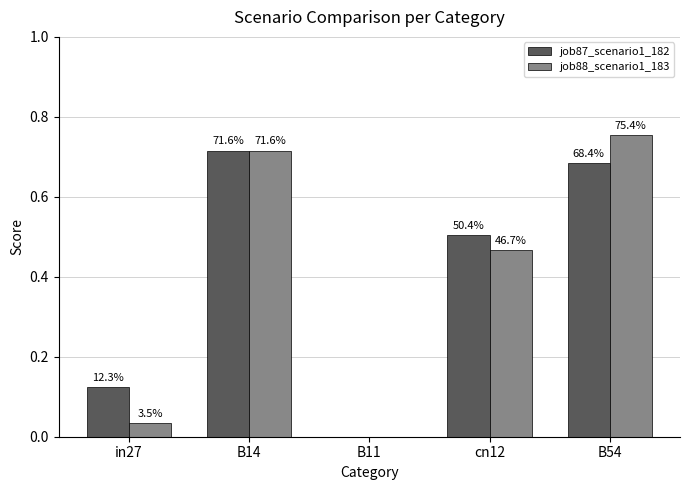

What is the label of the 4th bar from the left?

cn12